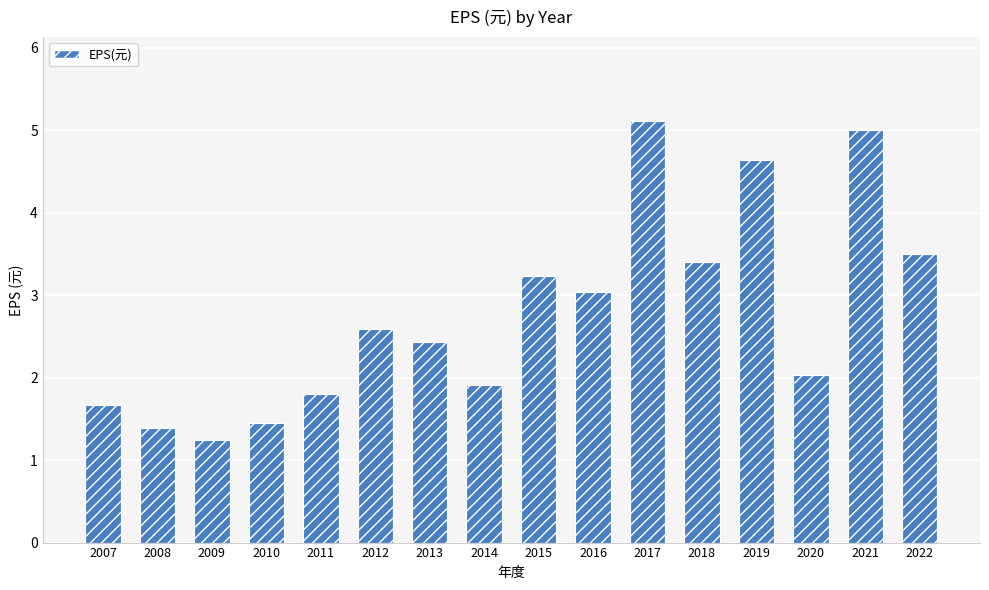

What is the difference between the maximum and second lowest values?

3.7